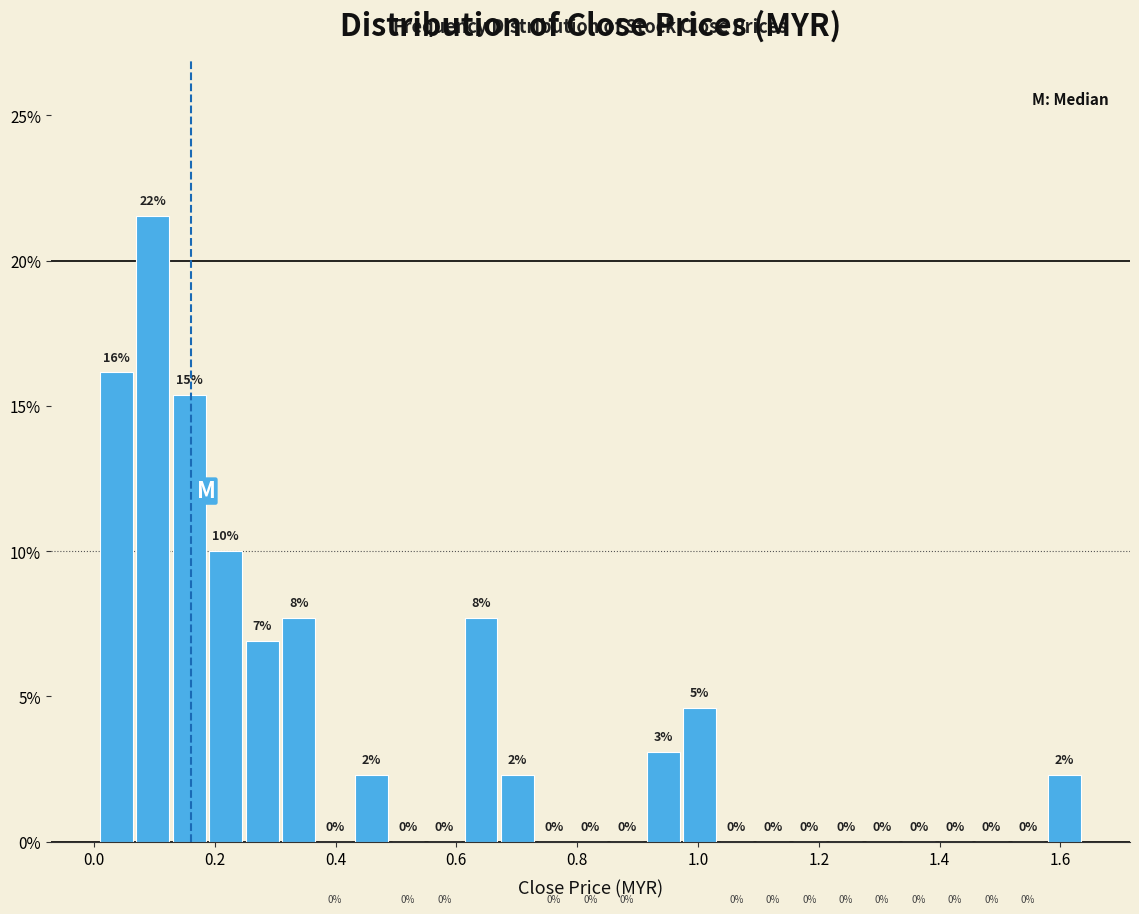

Around what value on the x-axis is the tallest bar? Give the approximate position of its centre, as read against the axis.

0.10